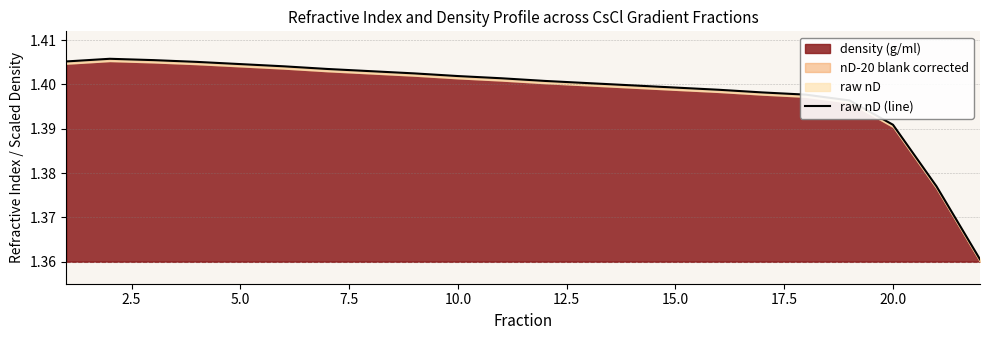

What is the approximate value at 20.0?

1.4